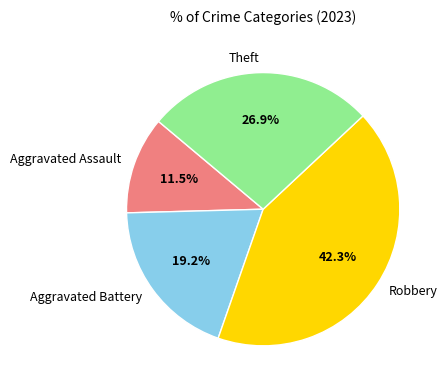

To the nearest percent, what is the average slice percentage?

25%